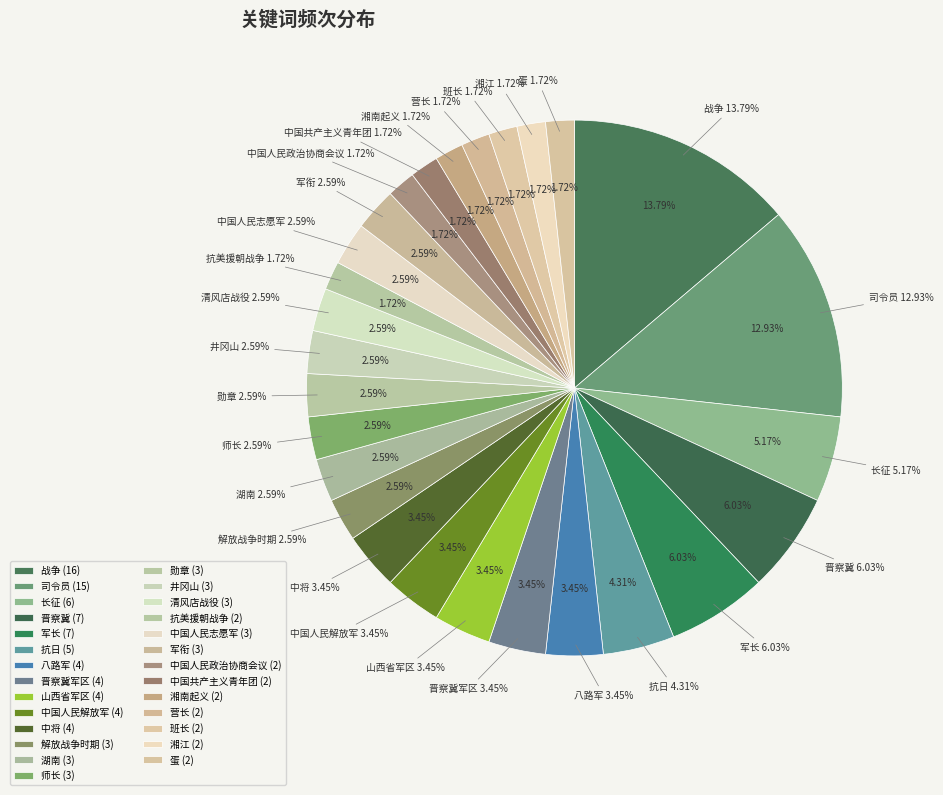

Rank the categories by value from lowest to highest.

抗美援朝战争, 中国人民政治协商会议, 中国共产主义青年团, 湘南起义, 营长, 班长, 湘江, 蛋, 解放战争时期, 湖南, 师长, 勋章, 井冈山, 清风店战役, 中国人民志愿军, 军衔, 八路军, 晋察冀军区, 山西省军区, 中国人民解放军, 中将, 抗日, 长征, 晋察冀, 军长, 司令员, 战争